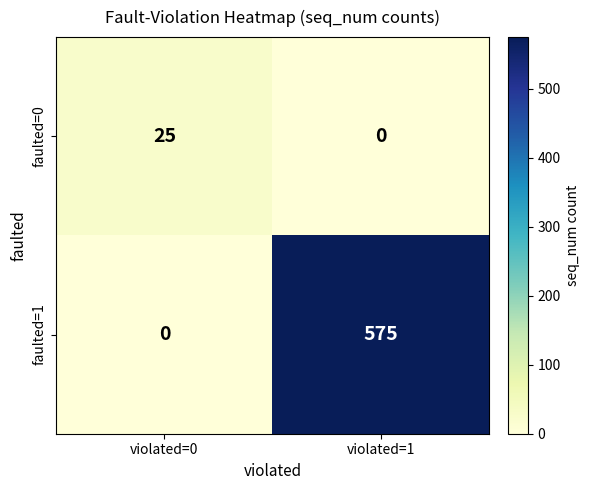

At which category is the sum across all series the highest?

violated=1